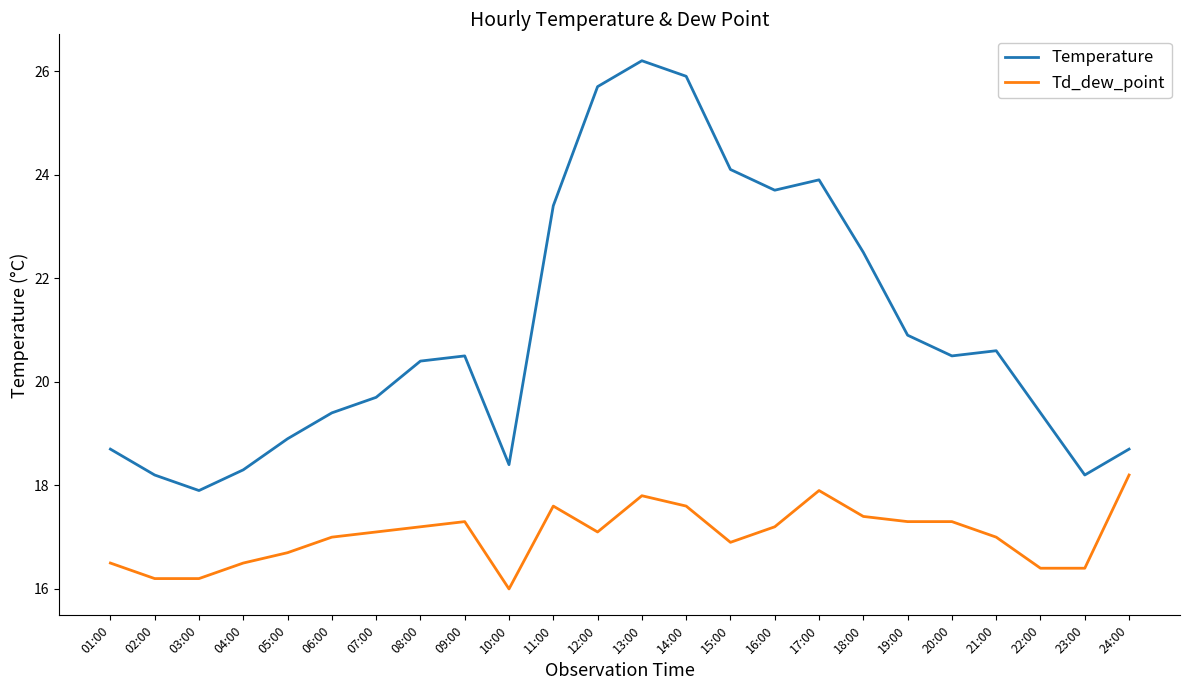

What is the spread (max minus min) of values at 08:00?

3.2